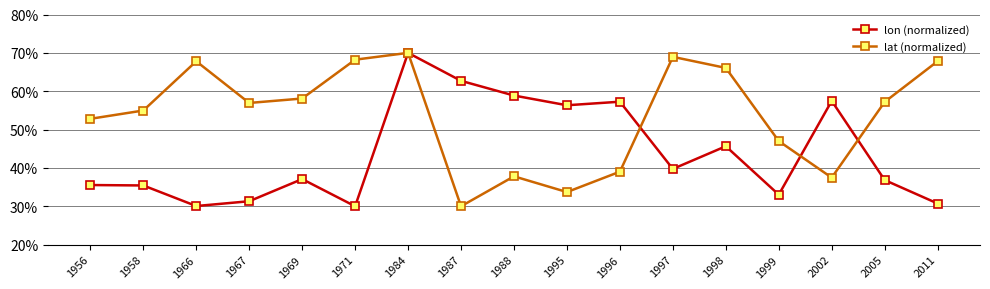

What is the difference between the highest and lowest values at 2005?

0.2